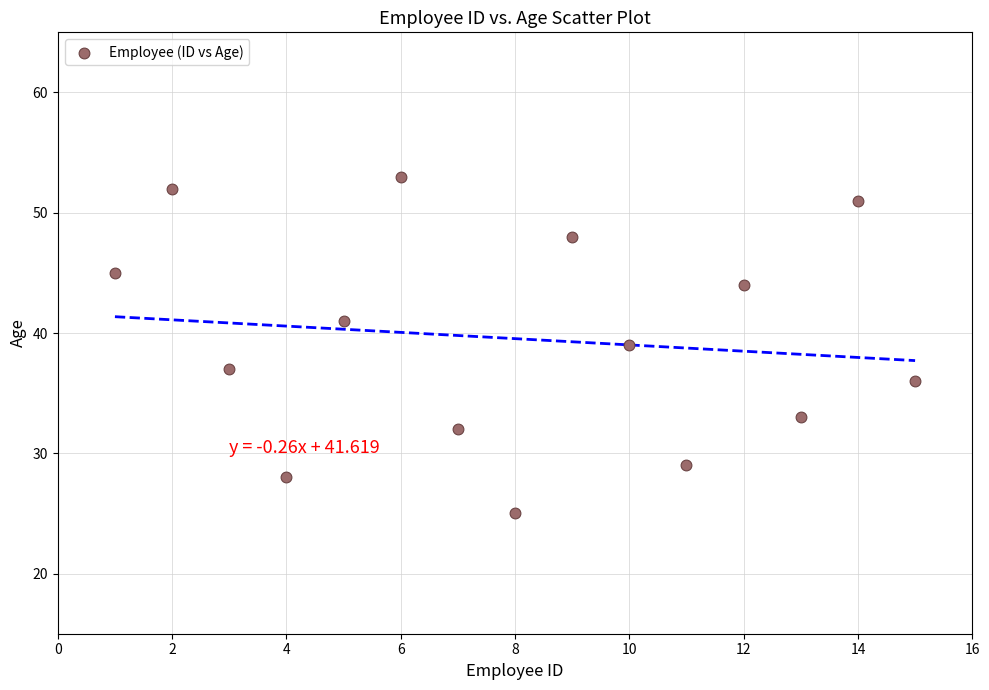

What is the range of Y values (max minus min)?

28